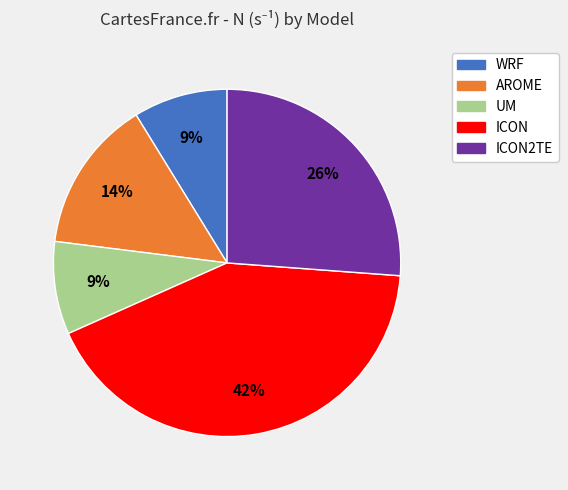

Does any single category account for the majority?

No